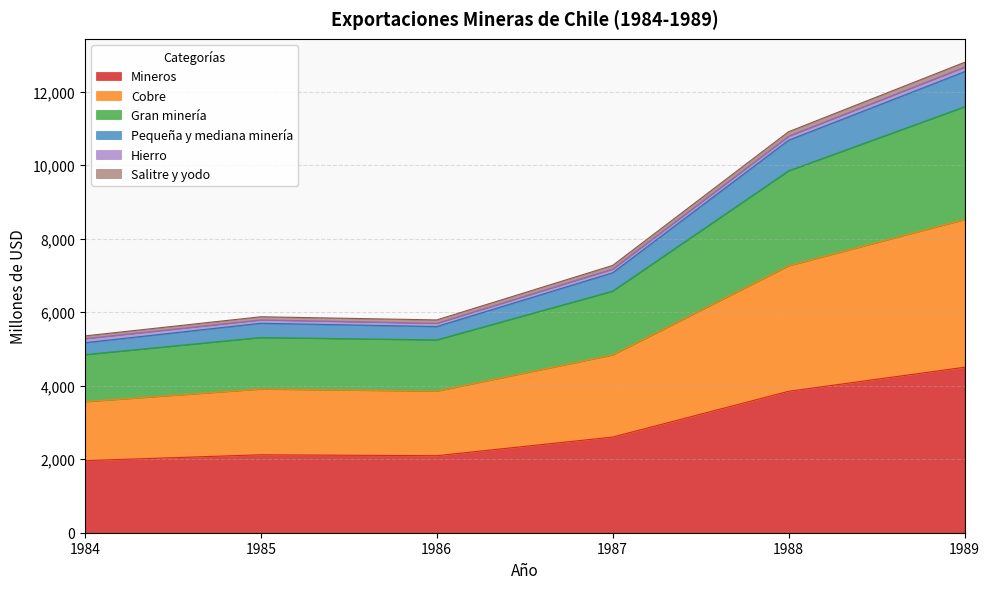

Is the value of Cobre at 1987 greater than the value of Mineros at 1984?

Yes